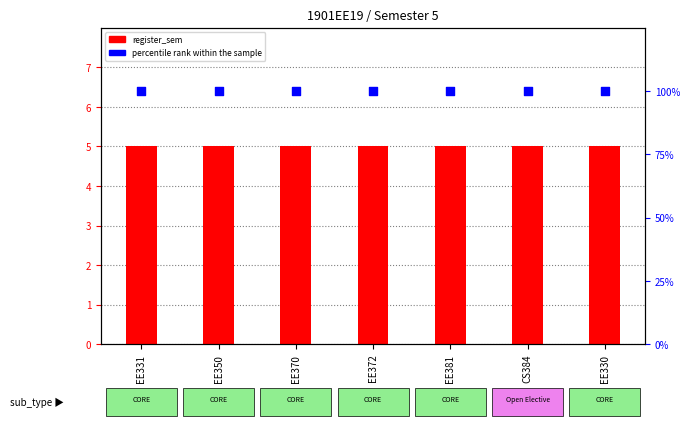

What is the total value across all series at EE330?

105